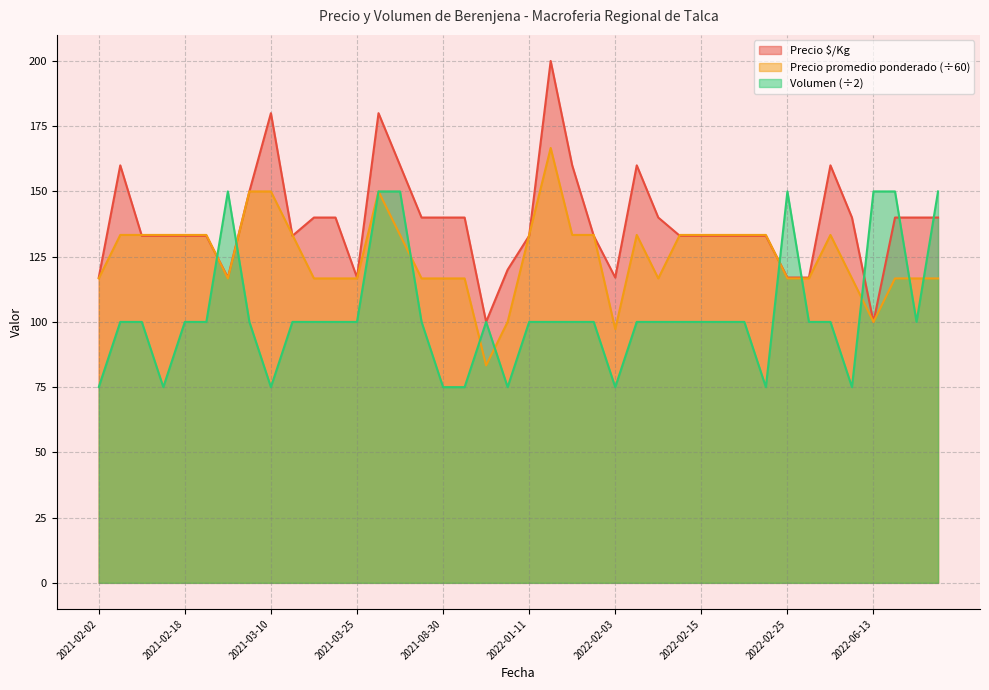

True or false: Volumen has a value of 100.0 at 2021-12-30.

True